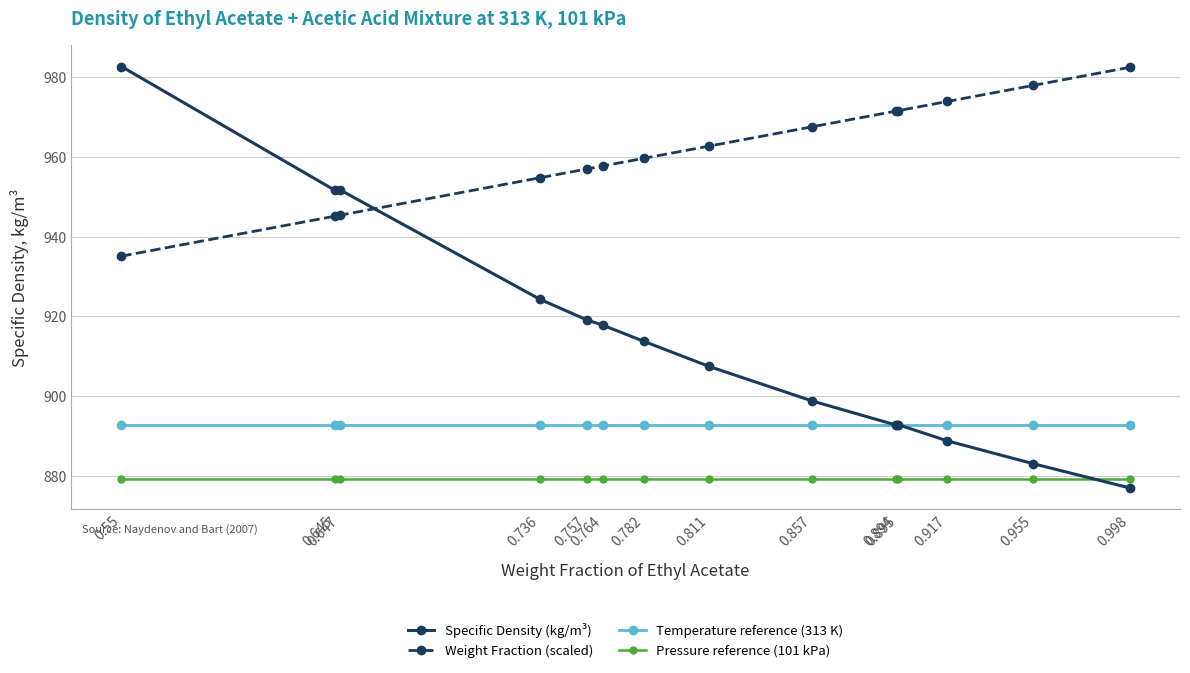

True or false: Pressure reference (101 kPa) and Weight Fraction (scaled) intersect in this chart.

False